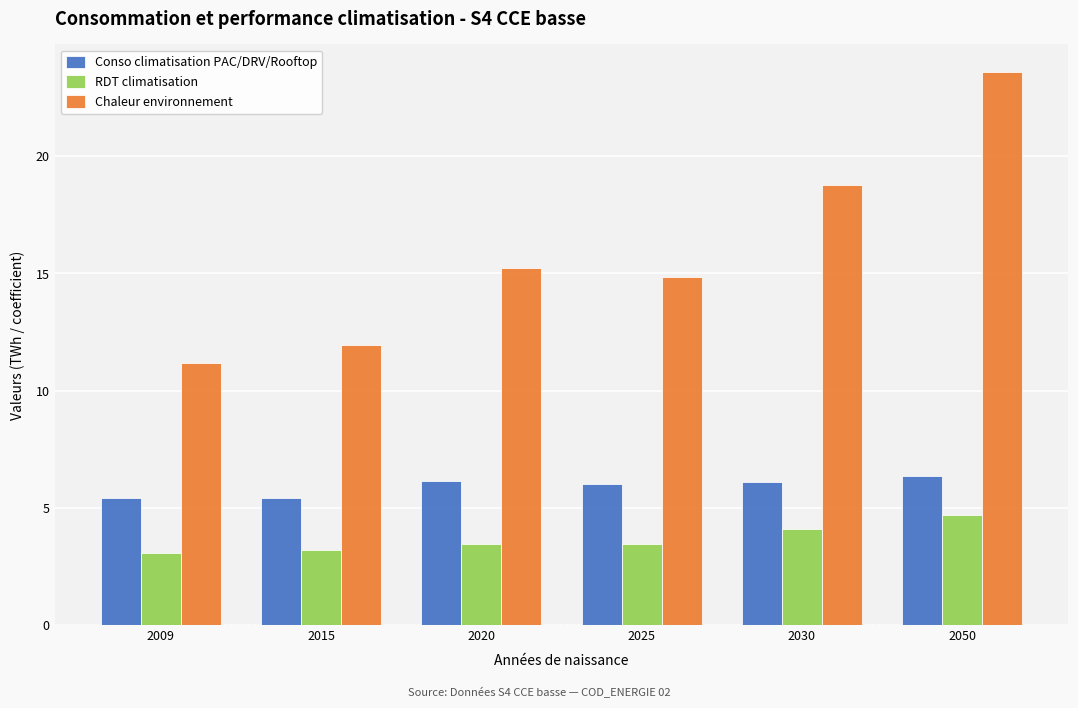

What is the sum of the Chaleur environnement values at 2009 and 2025?

26.0